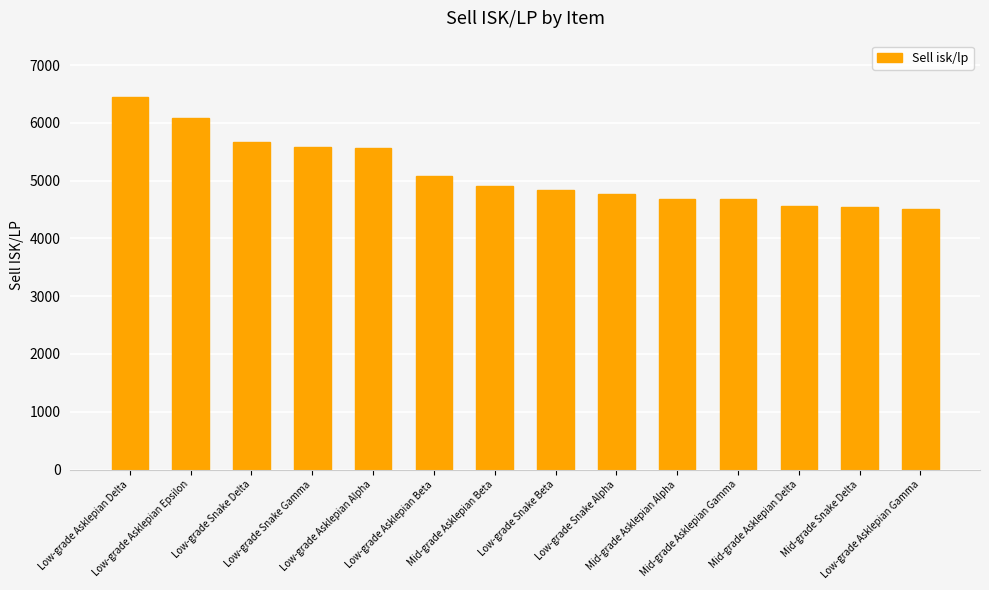

What is the smallest value displayed?

4507.7